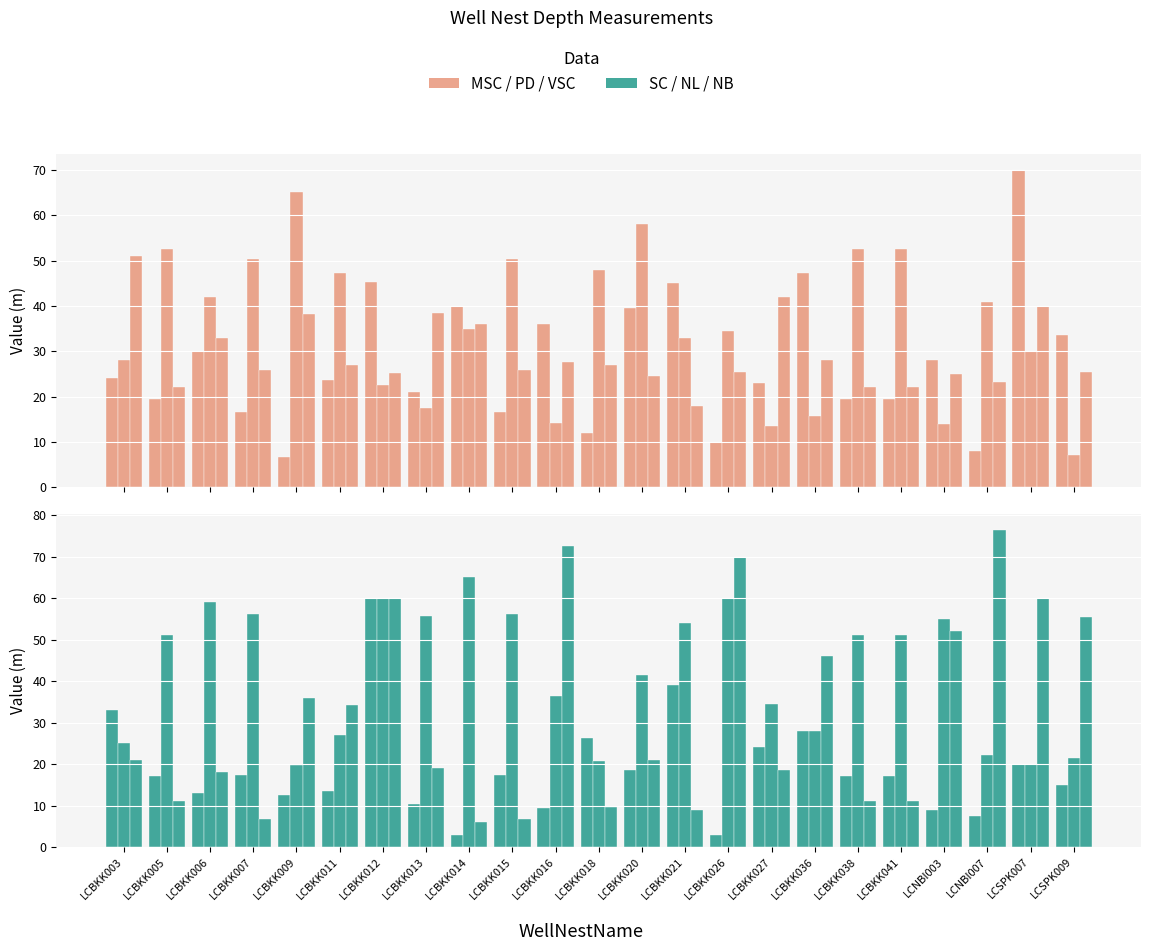

At which label is Salmon group closest to 38?

LCBKK020